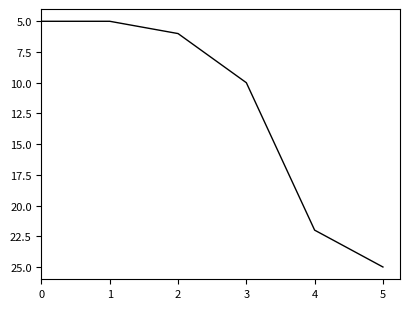

True or false: the data shows 12 at 4.

False